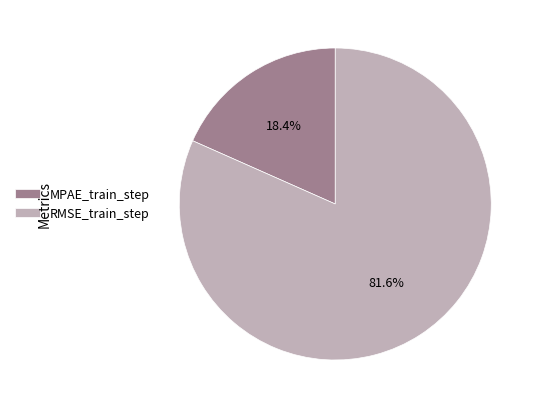

Which has a higher value, RMSE_train_step or MPAE_train_step?

RMSE_train_step